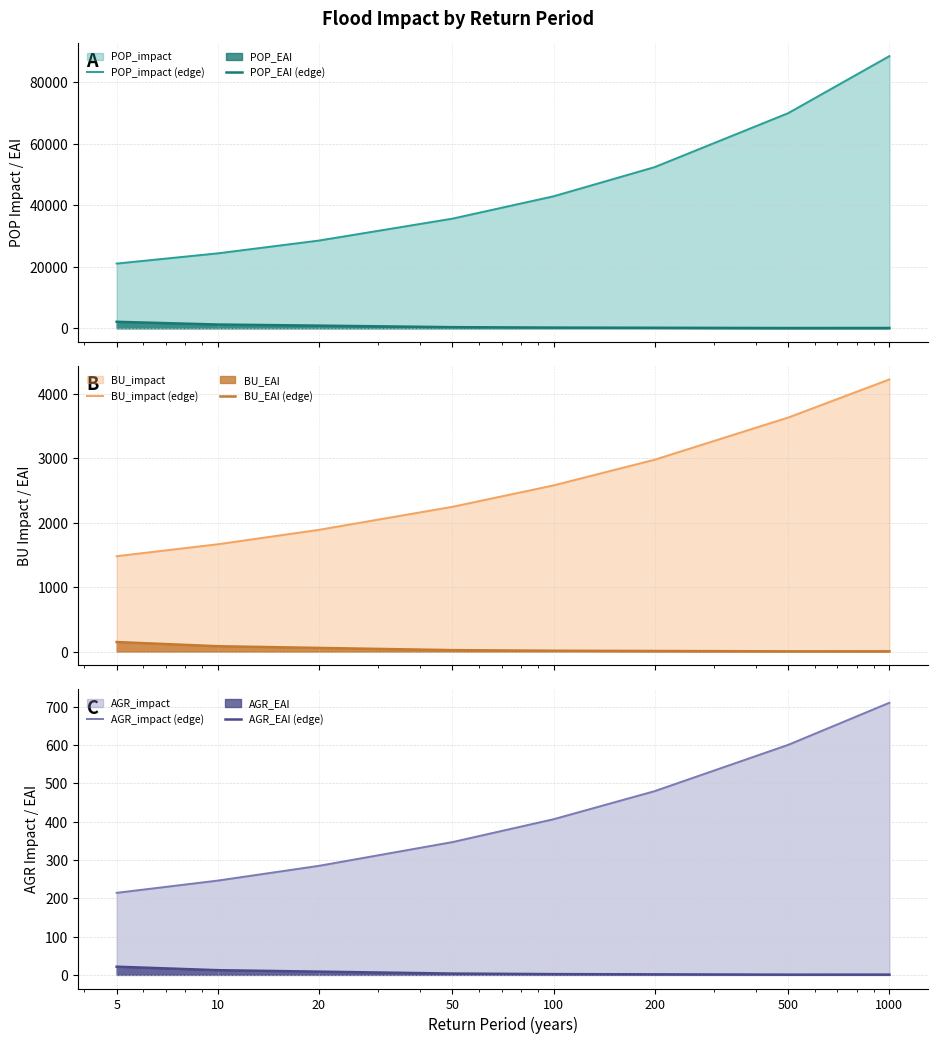

Read the AGR_impact (edge) value at 20.

284.6